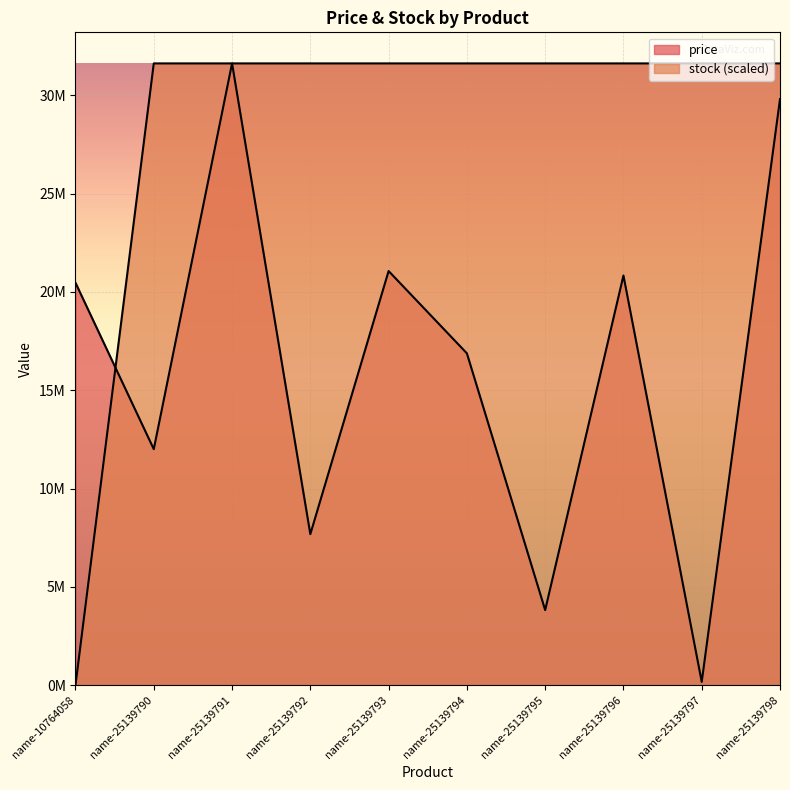

At how many categories does at least one series exceed 832354?

10